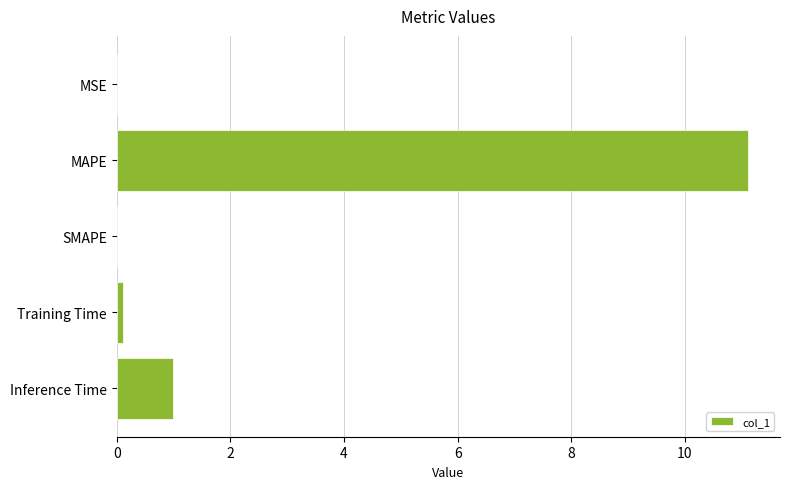

Between MSE and Inference Time, which is larger?

Inference Time